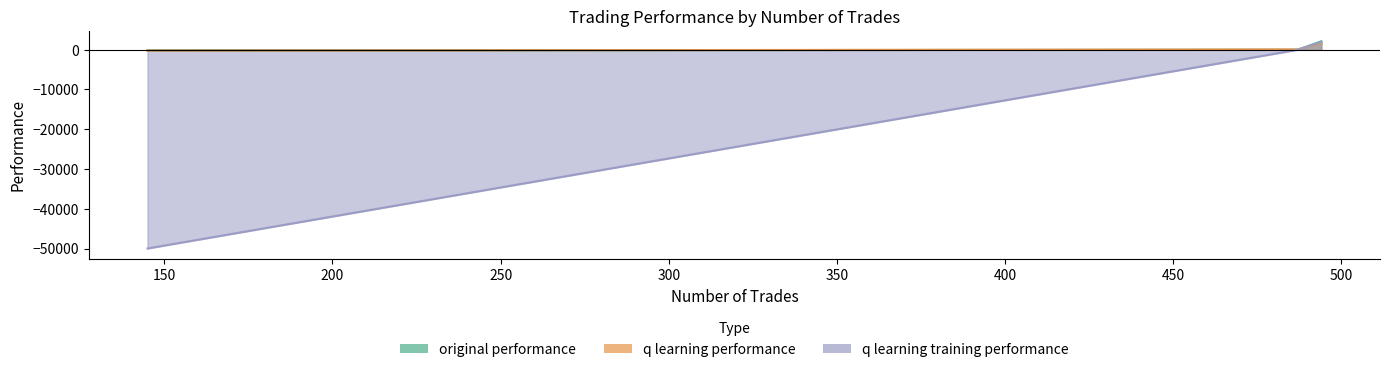

What is the label of the 2nd point from the left?

494